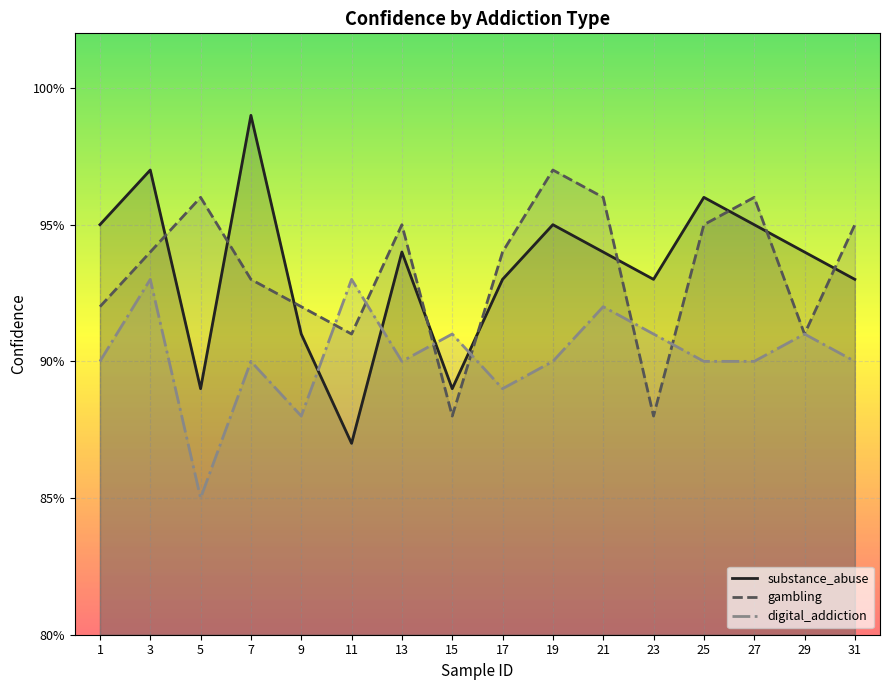

What is the average value of the substance_abuse series?

0.9